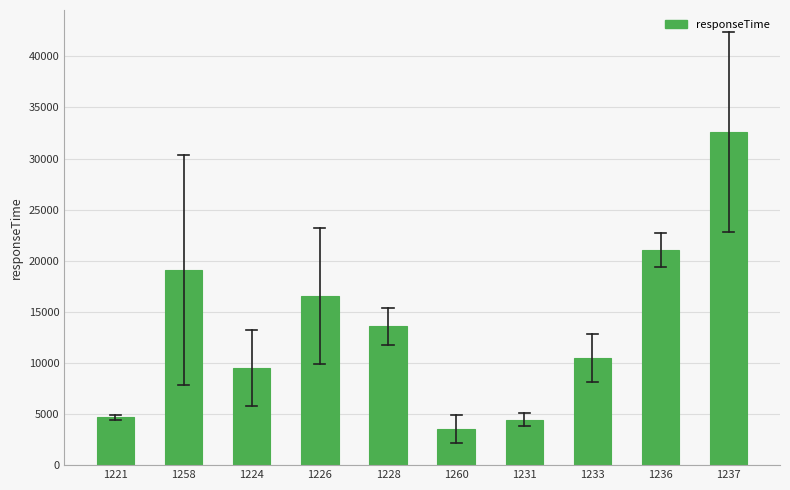

Reading right to left, list all the values displayed in this chart.

32598.5	21046.0	10496.5	4463.0	3539.5	13601.5	16568.0	9552.0	19108.0	4668.5